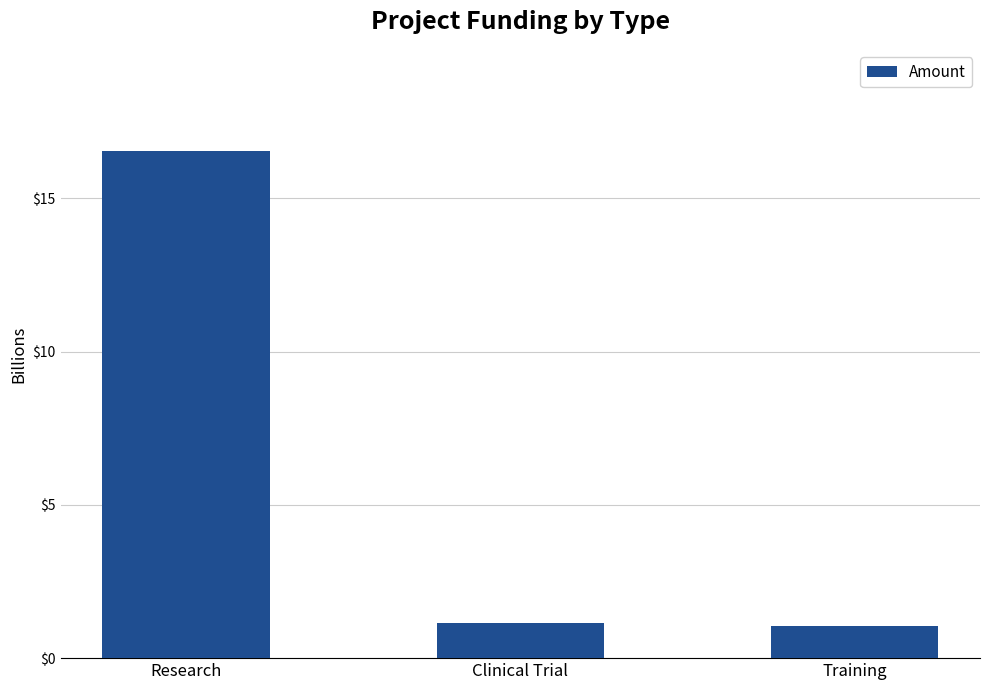

Reading right to left, transcribe all the data shown in this chart.

1.0	1.1	16.5